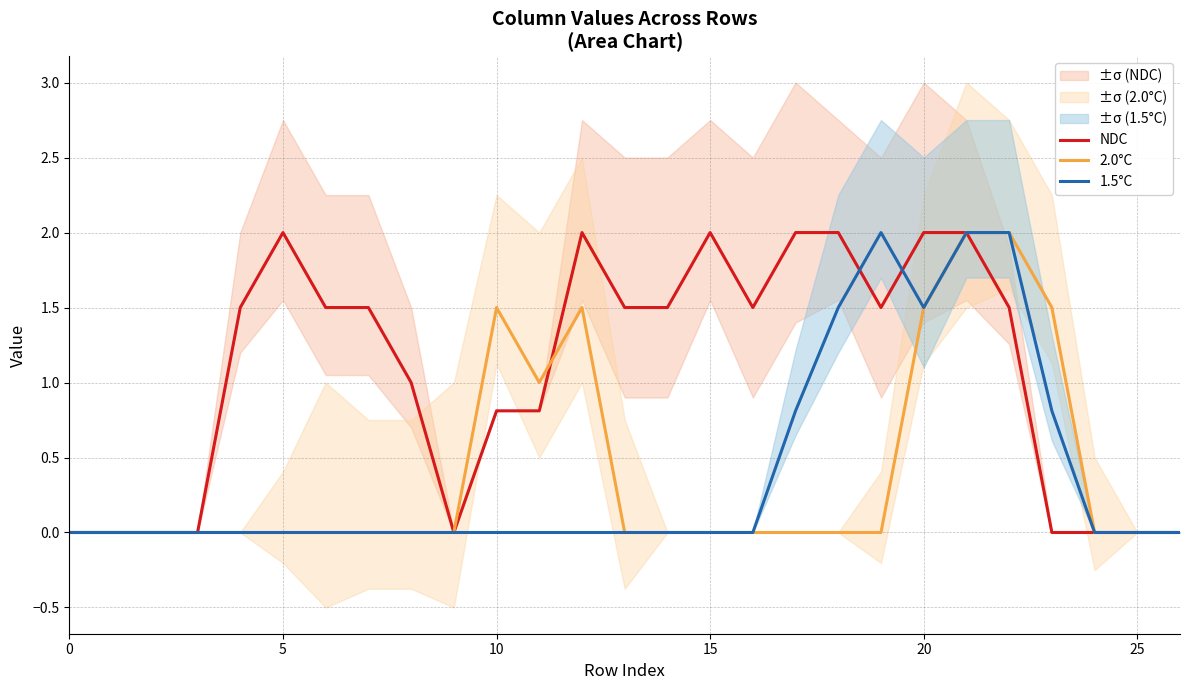

What are all the series names shown in the legend?

NDC, 2.0°C, 1.5°C